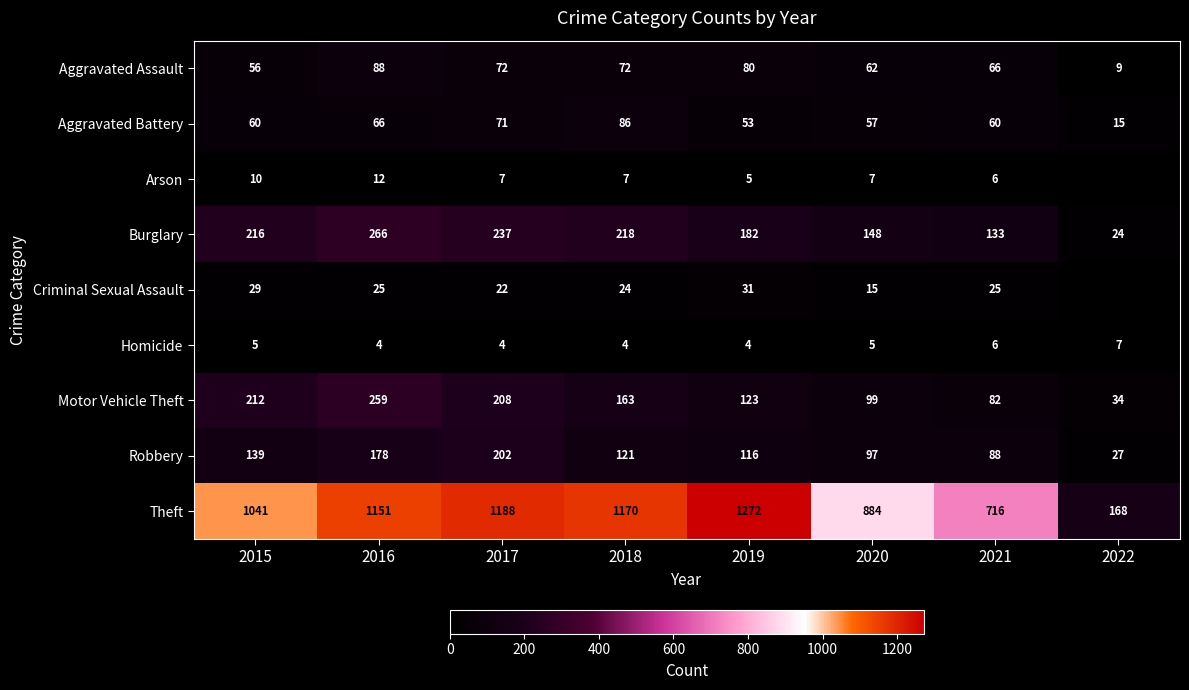

At how many categories does at least one series exceed 837?

6